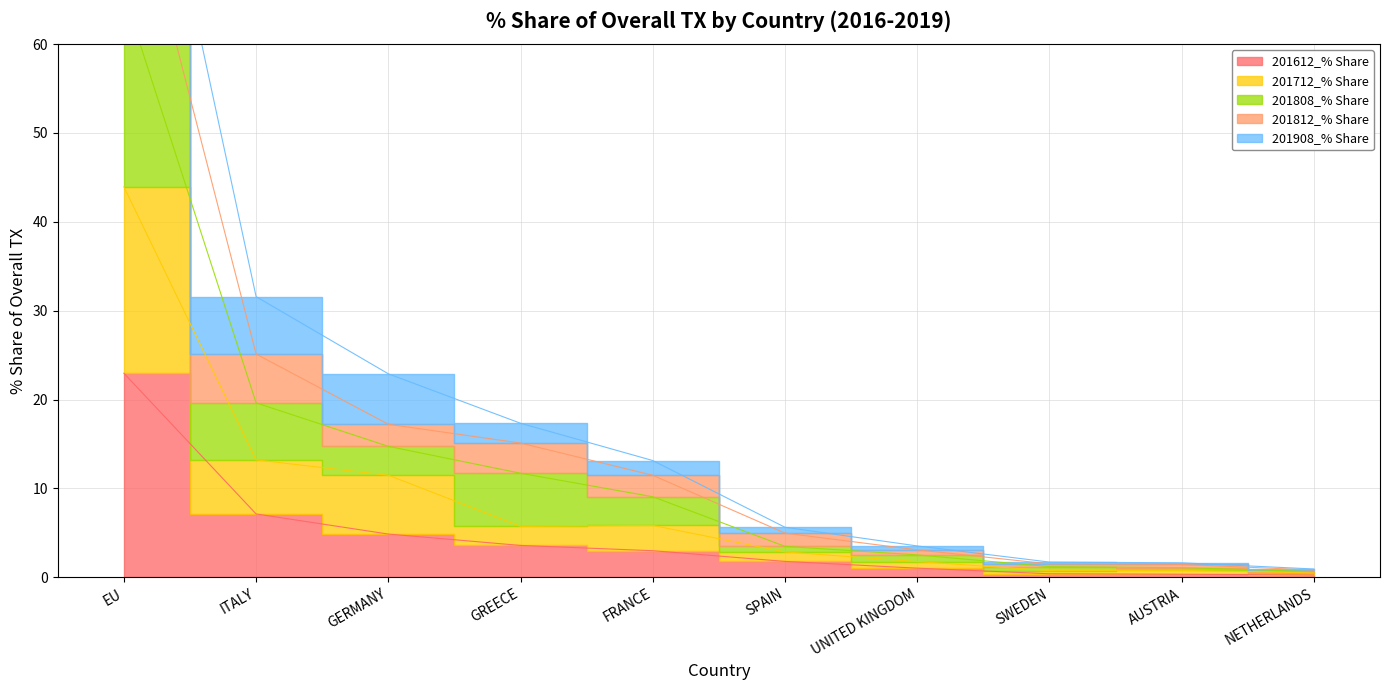

At which category is the sum across all series the highest?

EU